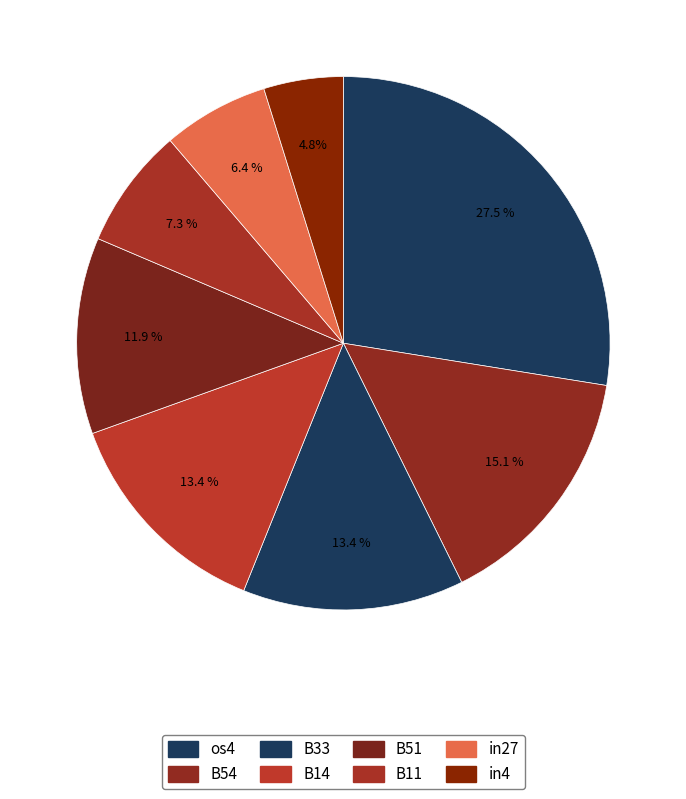

Count the number of slices in the pie.

8